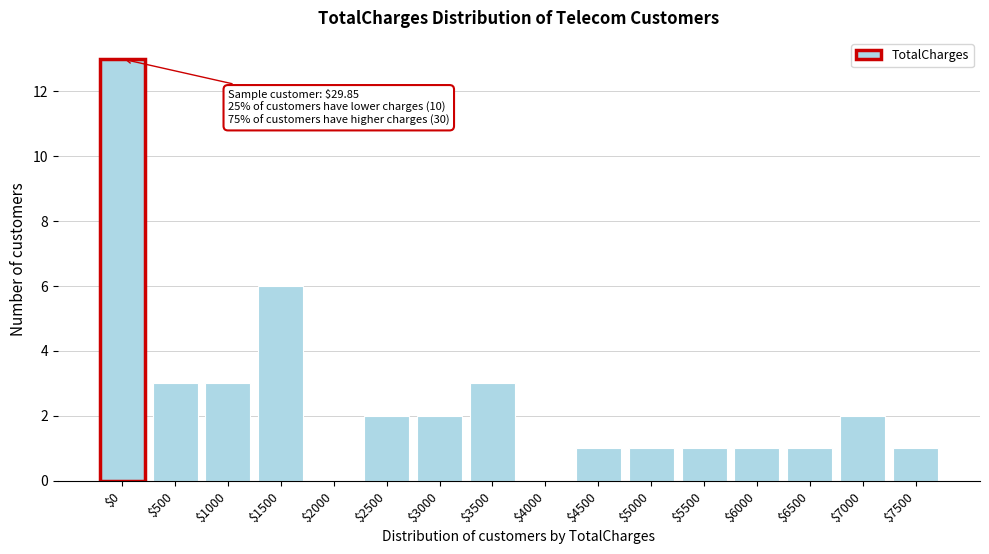

The value at $5500 is 1. True or false?

True